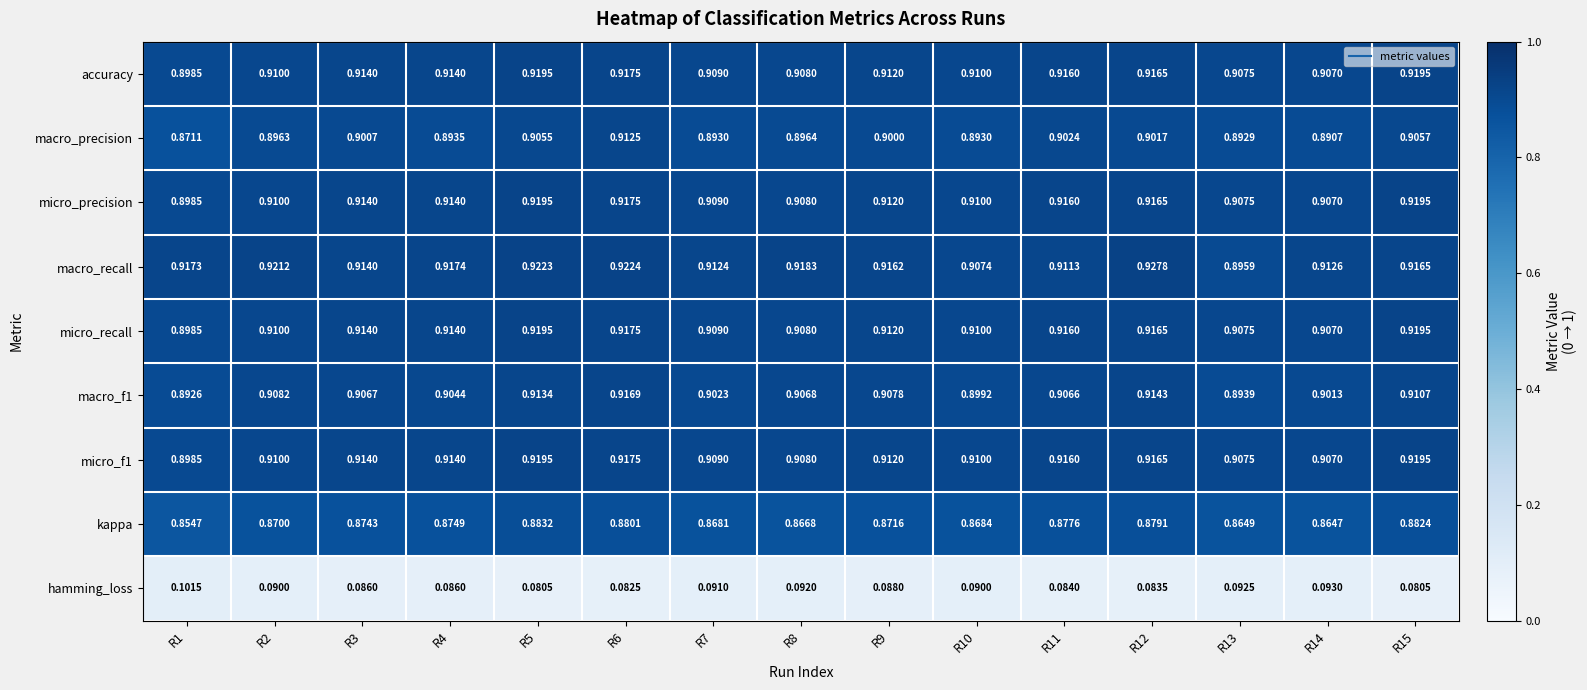

Between R6 and R9, which series saw the biggest shift?

macro_precision